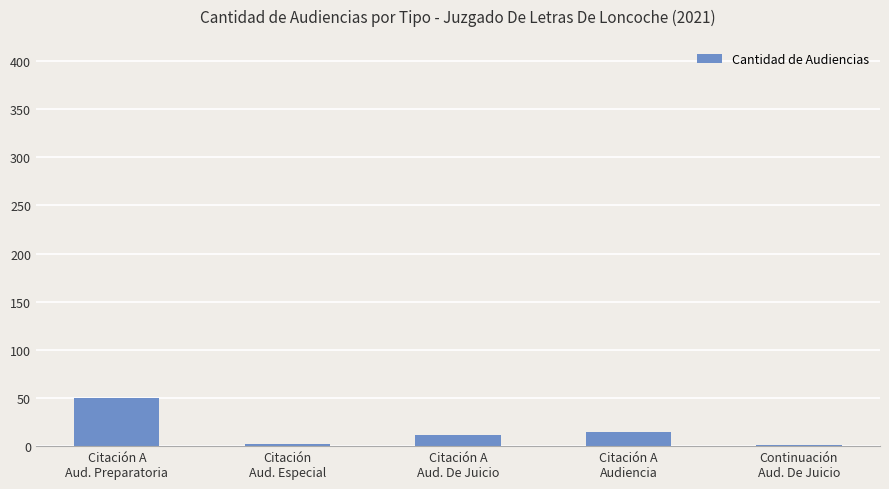

What is the ratio of the value at Citación A
Audiencia to the value at Citación
Aud. Especial?

7.5